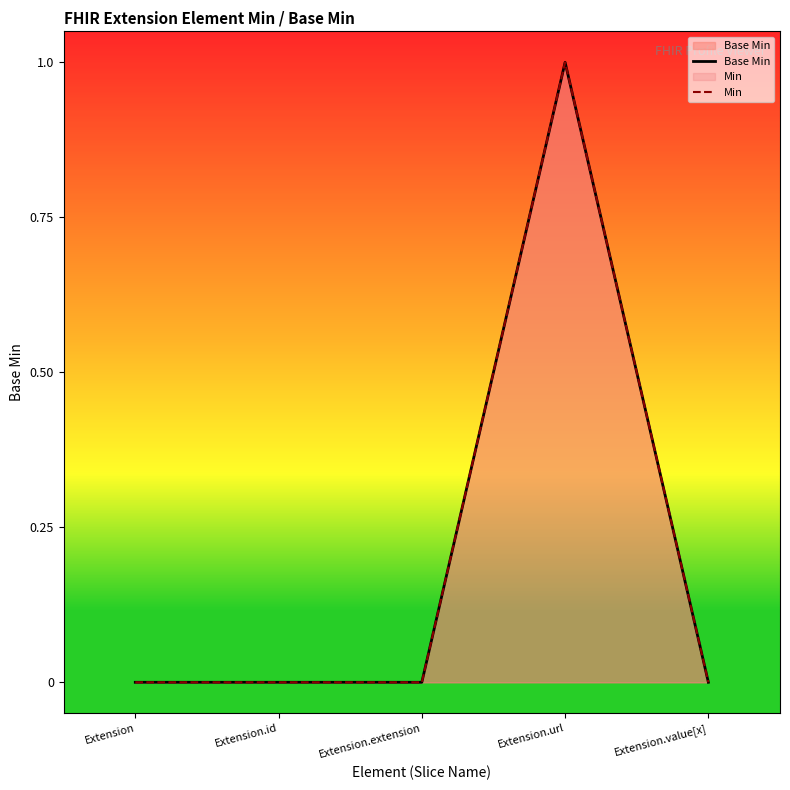

At Extension.extension, list the series in order from largest to smallest.

Base Min, Min